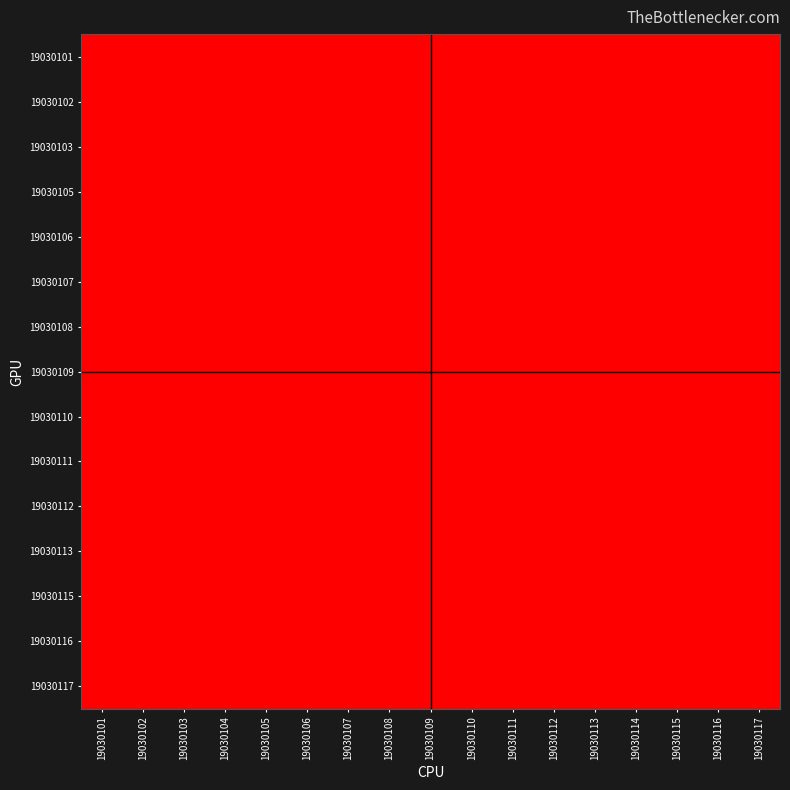

What is the spread (max minus min) of values at 19030114?

1